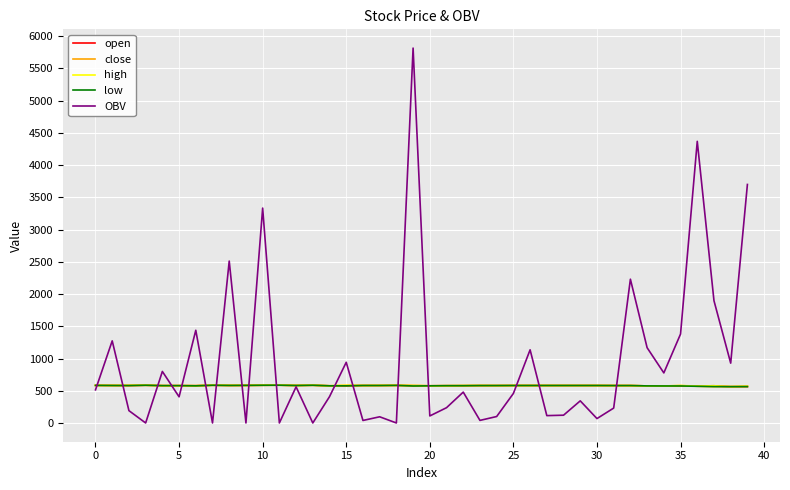

Which series has the widest spread of values?

OBV